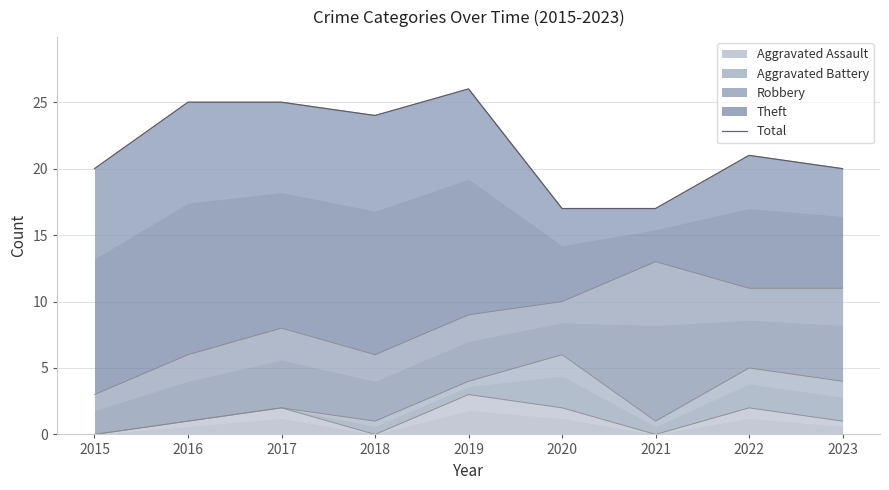

Reading right to left, list all the values displayed in this chart.

20	21	17	17	26	24	25	25	20